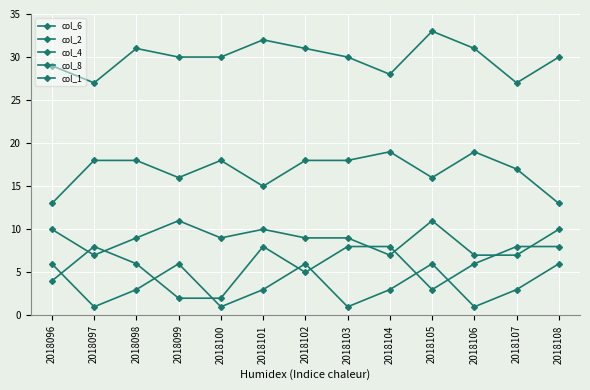

Is this an area chart (filled region under the line)?

No